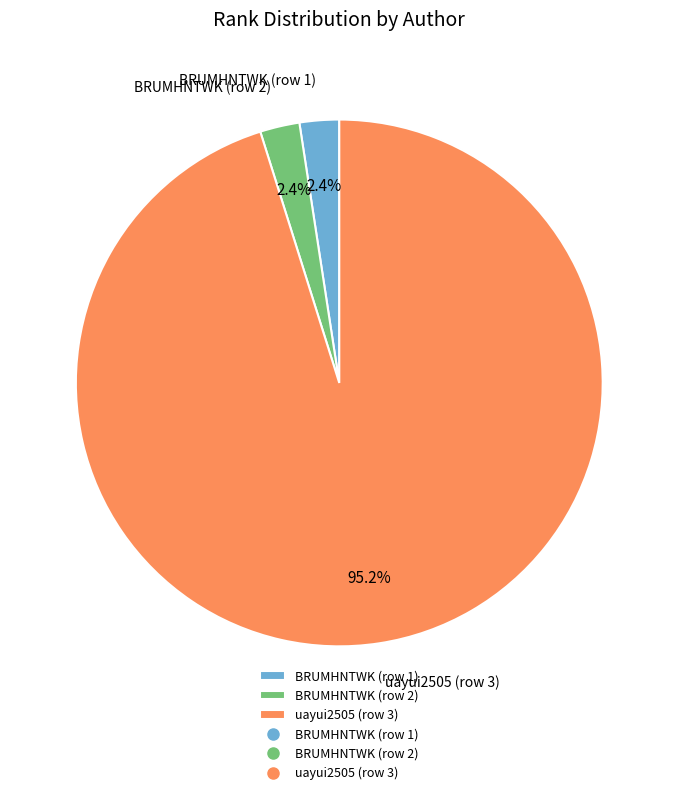

Do BRUMHNTWK (row 1) and uayui2505 (row 3) together represent more than half of the pie?

Yes